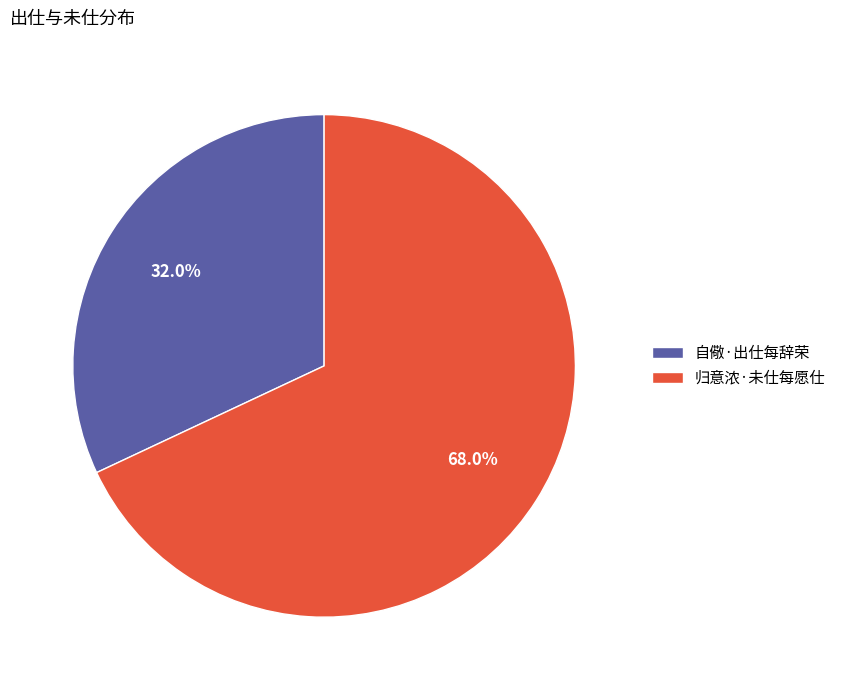

Do 归意浓·未仕每愿仕 and 自儆·出仕每辞荣 together represent more than half of the pie?

Yes